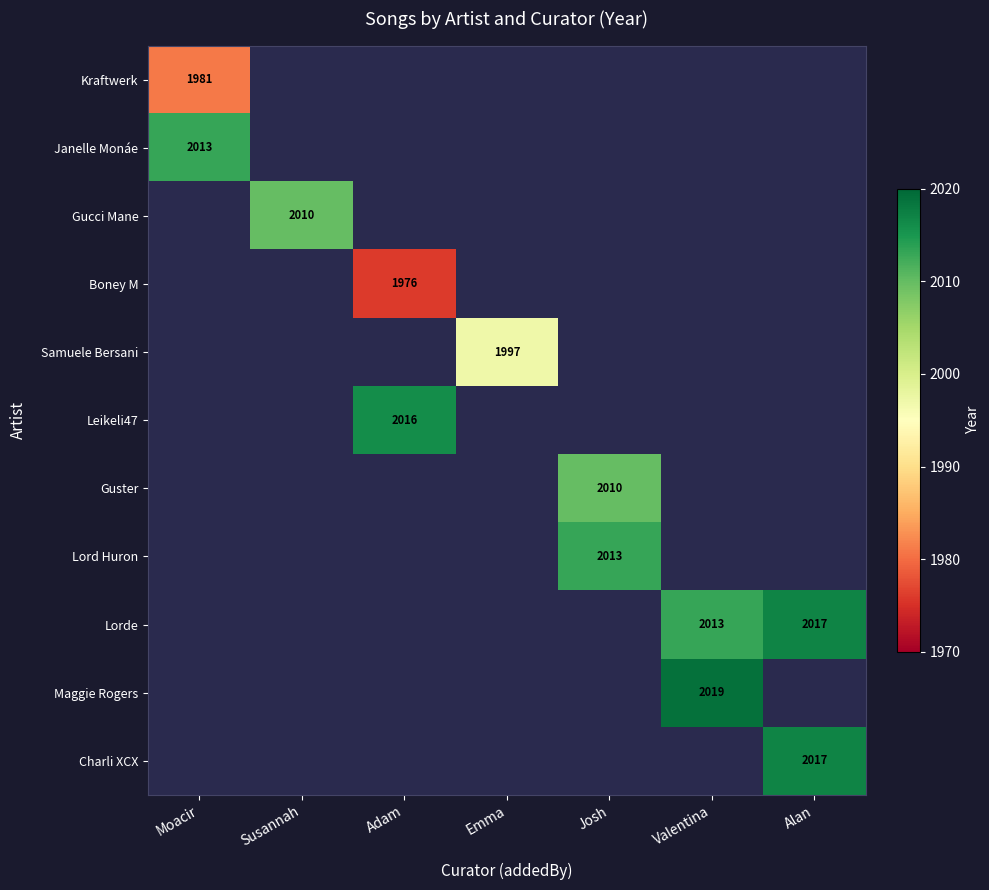

The value of Janelle Monáe at Moacir is 2013. True or false?

True